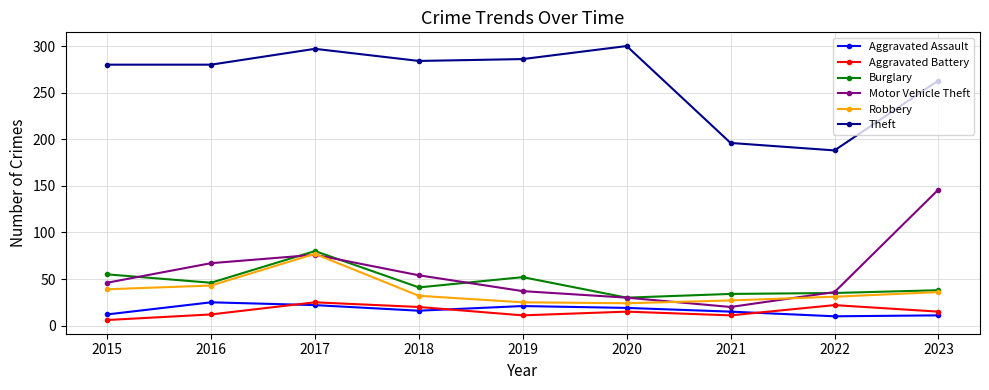

Which series has the widest spread of values?

Motor Vehicle Theft